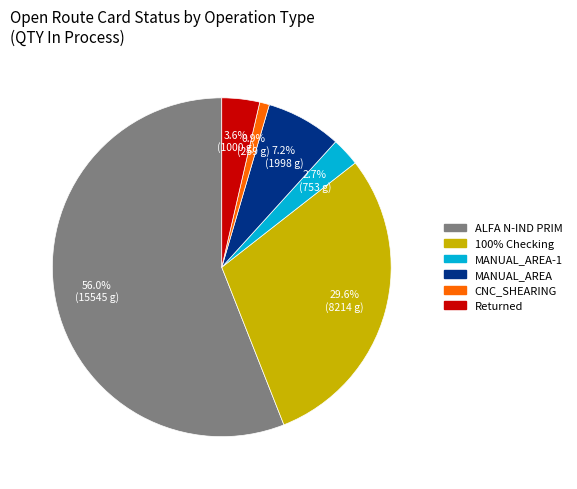

What is the total percentage of ALFA N-IND PRIM and MANUAL_AREA?

63.2%